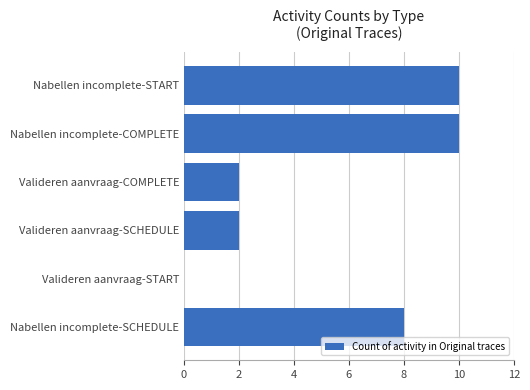

What is the change in value from Nabellen incomplete-COMPLETE to Valideren aanvraag-SCHEDULE?

-8